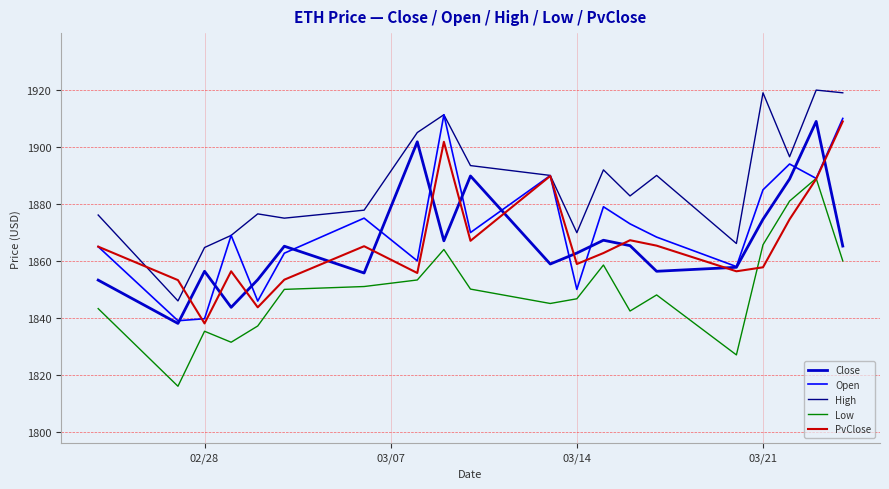

What is the lowest value of the High series?

1846.0